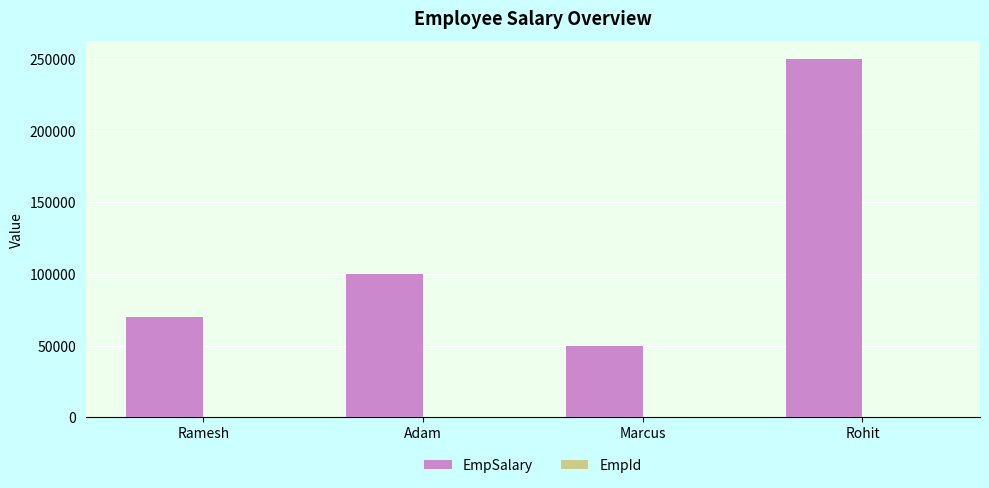

What is the highest value of the EmpSalary series?

250000